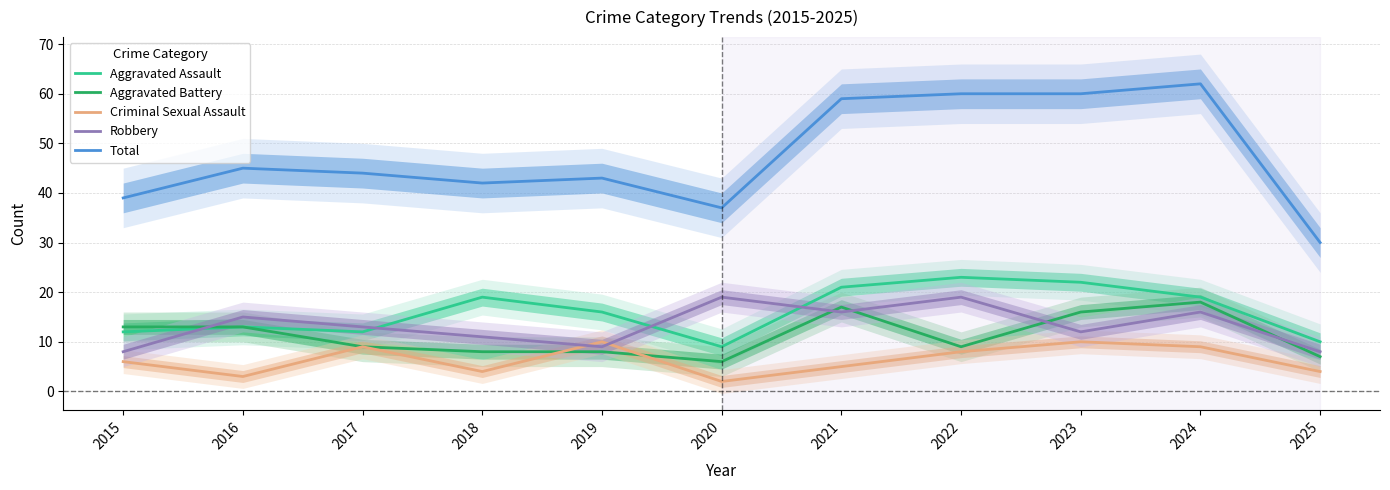

At which category does Total reach its first local valley?

2018